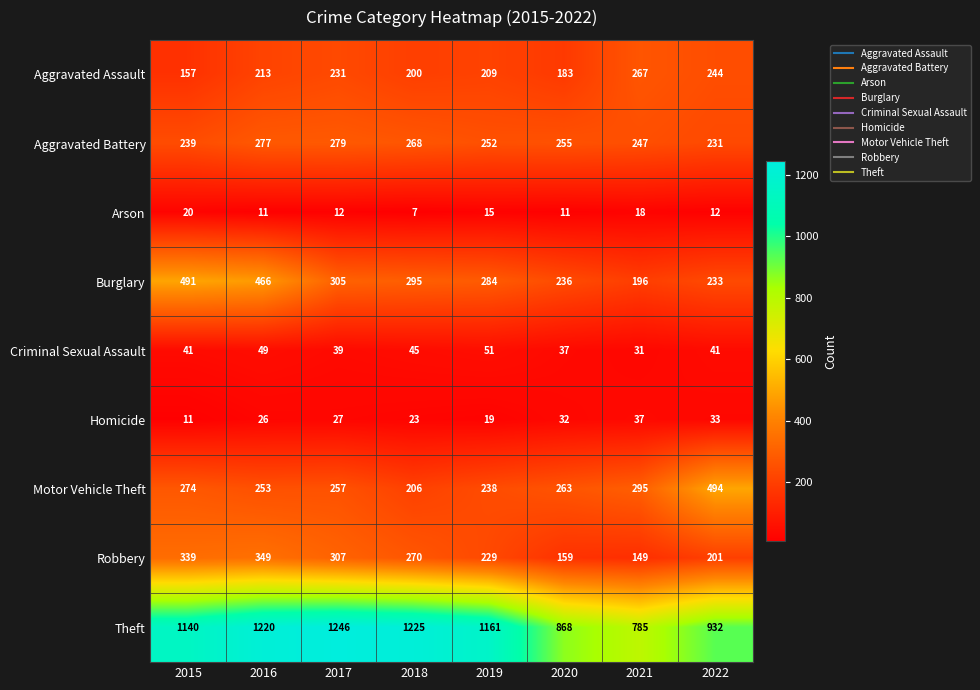

What is the approximate value of Homicide at 2015, to the nearest 5?

10